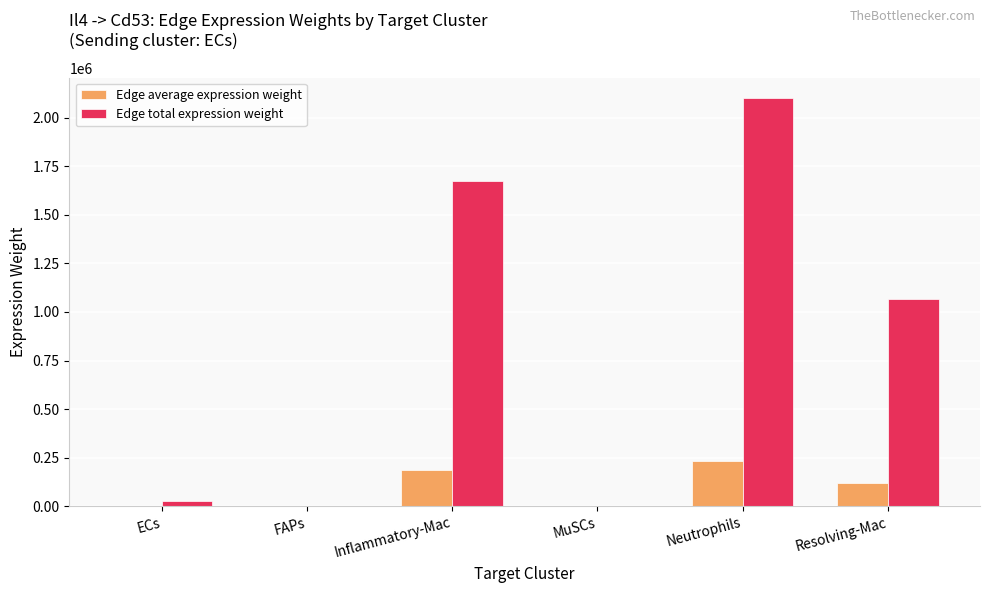

Which series has the widest spread of values?

Edge total expression weight